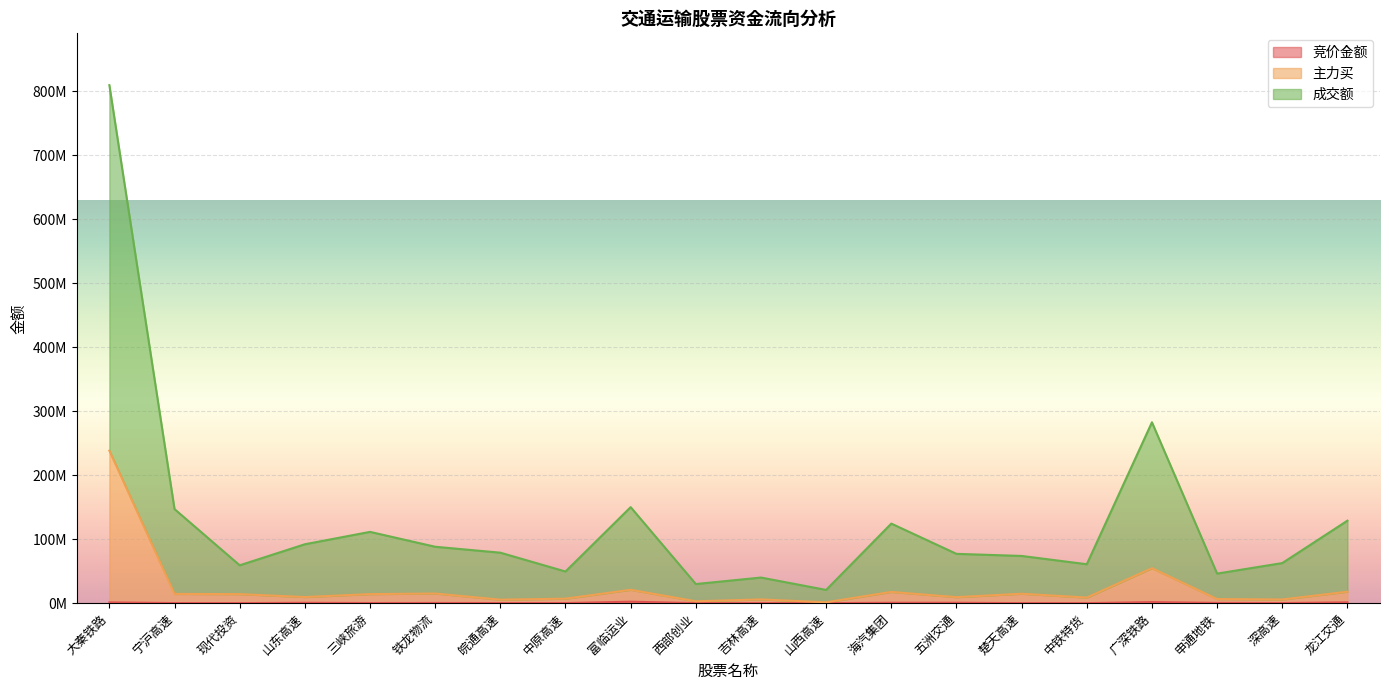

How many series are shown in this chart?

3